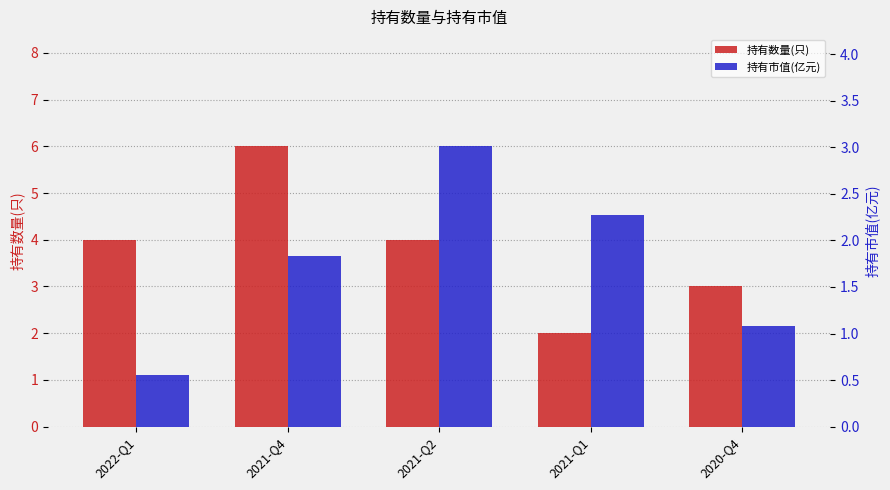

What is the value of the 持有数量(只) bar at the 4th from the left?

2.0